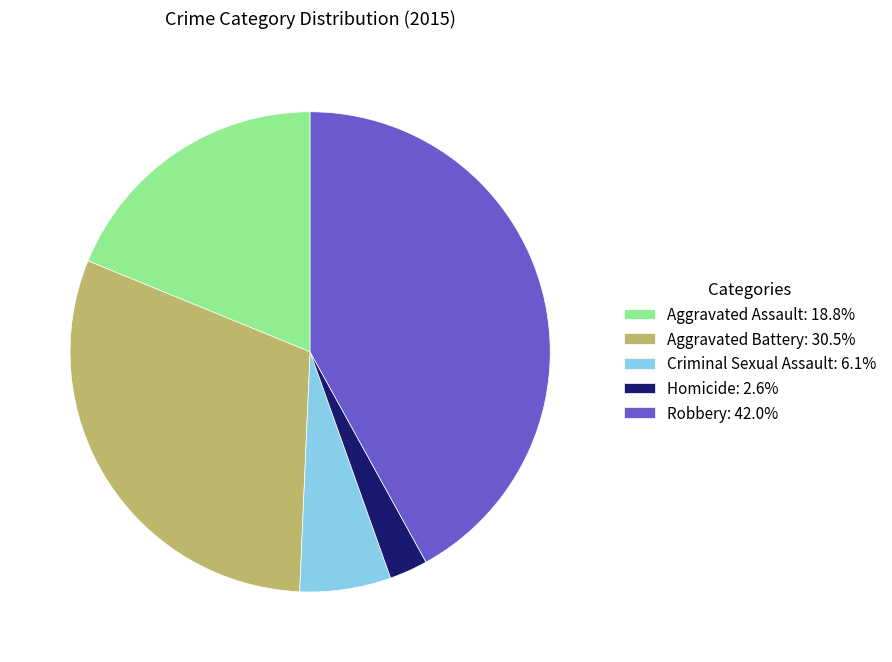

Count the number of slices in the pie.

5